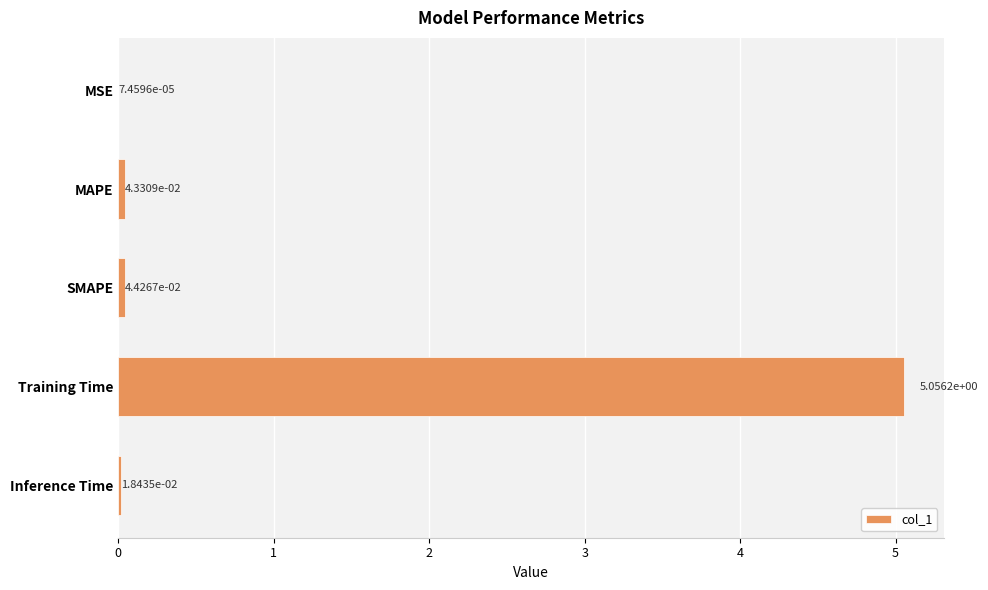

At which label is the value closest to 2?

SMAPE